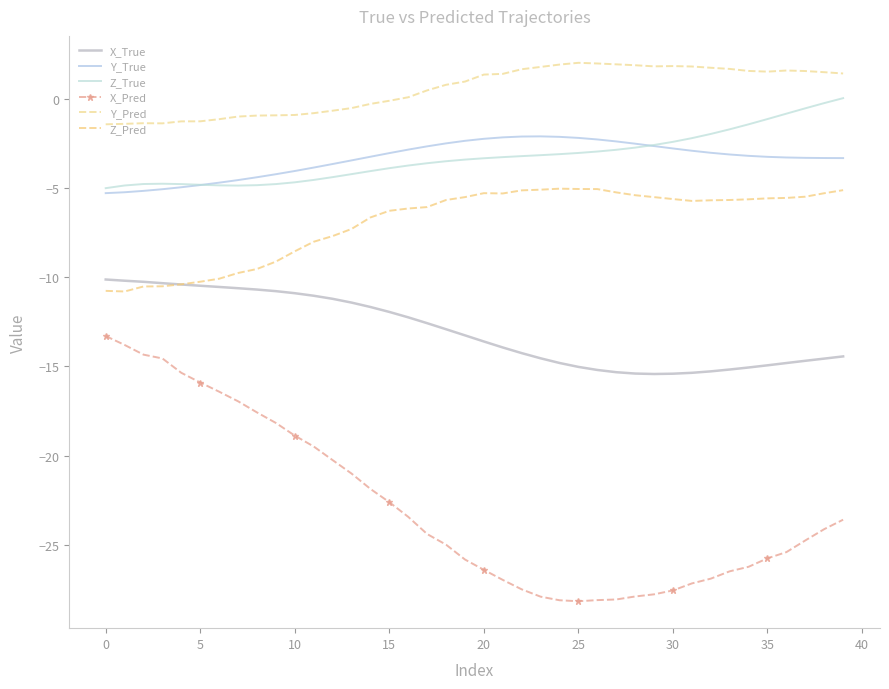

Reading right to left, what are all the values shown in this chart?

X_True: -14.4	-14.6	-14.7	-14.8	-14.9	-15.1	-15.2	-15.3	-15.4	-15.4	-15.4	-15.4	-15.3	-15.2	-15.0	-14.8	-14.5	-14.3	-13.9	-13.6	-13.3	-12.9	-12.6	-12.3	-11.9	-11.7	-11.4	-11.2	-11.0	-10.9	-10.8	-10.7	-10.6	-10.5	-10.5	-10.4	-10.3	-10.3	-10.2	-10.1
Y_True: -3.3	-3.3	-3.3	-3.3	-3.3	-3.2	-3.1	-3.0	-2.9	-2.8	-2.7	-2.5	-2.4	-2.3	-2.2	-2.1	-2.1	-2.1	-2.2	-2.3	-2.4	-2.5	-2.7	-2.9	-3.1	-3.3	-3.5	-3.7	-3.9	-4.1	-4.2	-4.4	-4.6	-4.7	-4.8	-5.0	-5.1	-5.2	-5.2	-5.3
Z_True: 0.0	-0.3	-0.5	-0.8	-1.1	-1.4	-1.7	-2.0	-2.2	-2.4	-2.6	-2.7	-2.9	-3.0	-3.0	-3.1	-3.2	-3.2	-3.3	-3.3	-3.4	-3.5	-3.6	-3.8	-3.9	-4.1	-4.2	-4.4	-4.6	-4.7	-4.8	-4.9	-4.9	-4.9	-4.8	-4.8	-4.8	-4.8	-4.9	-5.0
X_Pred: -23.6	-24.1	-24.7	-25.4	-25.7	-26.2	-26.5	-26.9	-27.1	-27.5	-27.8	-27.9	-28.0	-28.1	-28.1	-28.1	-27.9	-27.5	-27.0	-26.4	-25.8	-25.0	-24.4	-23.4	-22.6	-21.9	-21.0	-20.2	-19.5	-18.9	-18.2	-17.6	-17.0	-16.4	-15.9	-15.4	-14.6	-14.3	-13.8	-13.3
Y_Pred: 1.4	1.5	1.5	1.6	1.5	1.5	1.7	1.7	1.8	1.8	1.8	1.9	1.9	2.0	2.0	1.9	1.8	1.6	1.4	1.3	0.9	0.8	0.5	0.1	-0.1	-0.3	-0.5	-0.7	-0.8	-0.9	-0.9	-1.0	-1.0	-1.2	-1.3	-1.3	-1.4	-1.4	-1.4	-1.4
Z_Pred: -5.1	-5.3	-5.5	-5.6	-5.6	-5.6	-5.7	-5.7	-5.7	-5.6	-5.5	-5.4	-5.3	-5.1	-5.1	-5.0	-5.1	-5.1	-5.3	-5.3	-5.5	-5.7	-6.1	-6.2	-6.3	-6.7	-7.3	-7.7	-8.0	-8.6	-9.1	-9.5	-9.8	-10.1	-10.3	-10.4	-10.5	-10.5	-10.8	-10.8